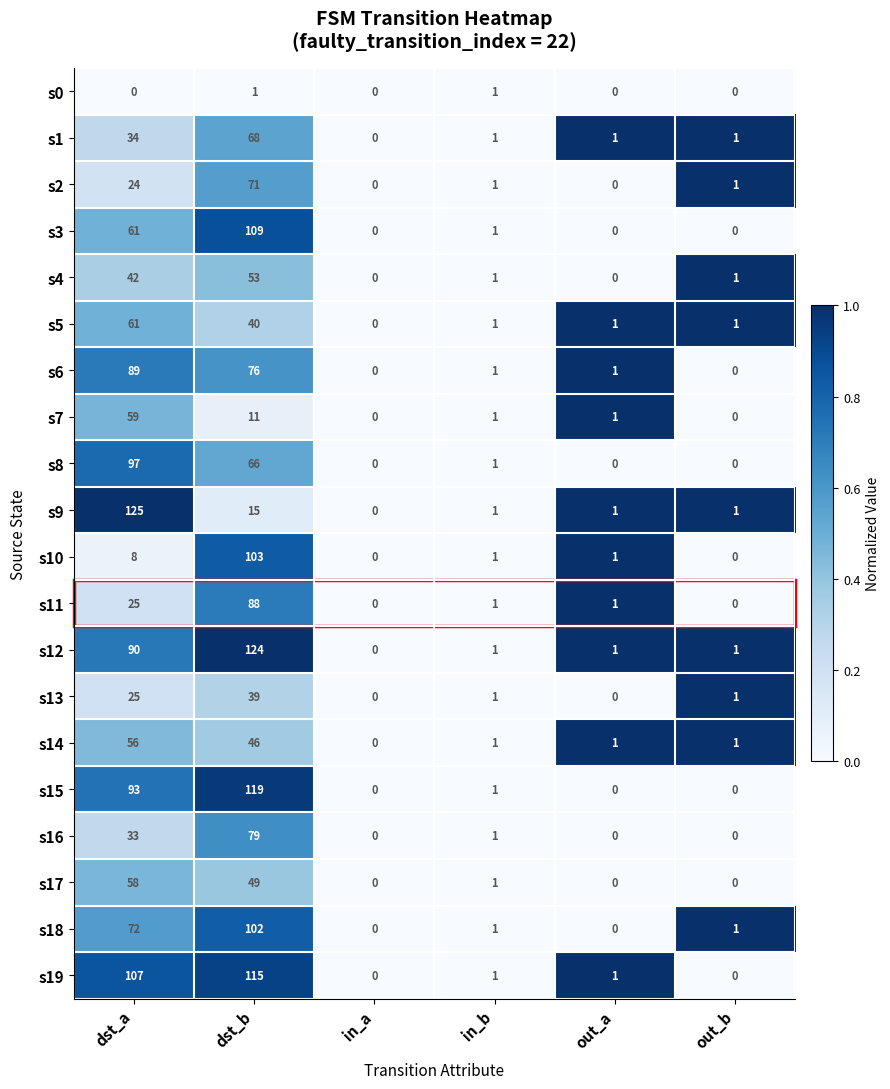

At which category is the sum across all series the highest?

dst_b